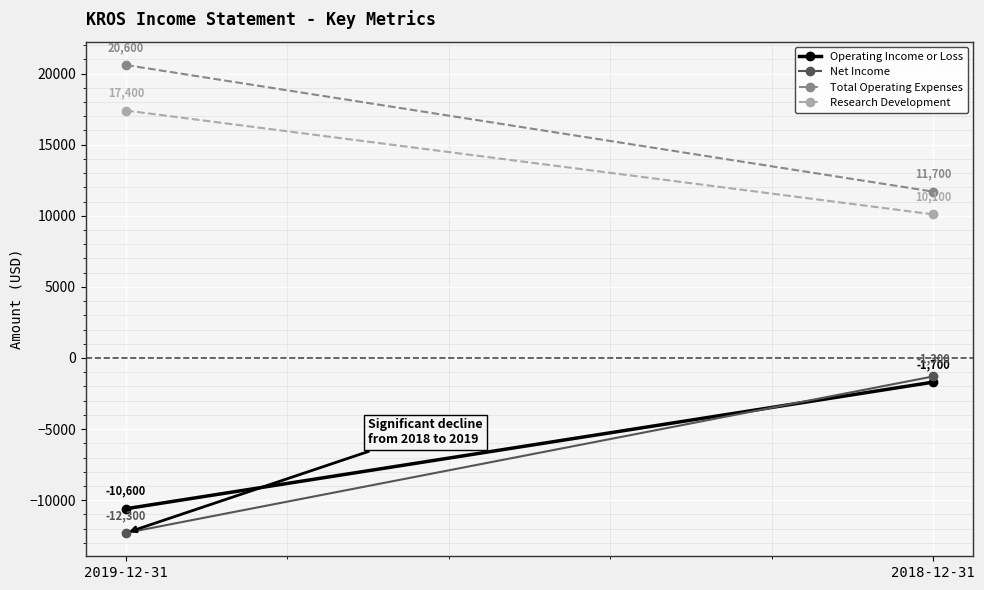

What is the sum of the Total Operating Expenses values at 2019-12-31 and 2018-12-31?

32300